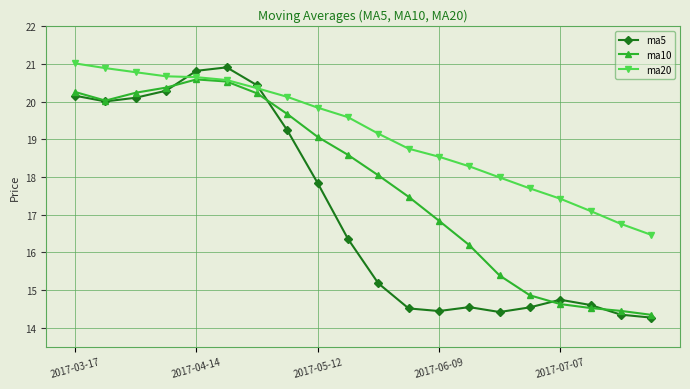

Which series has the largest total across all categories?

ma20